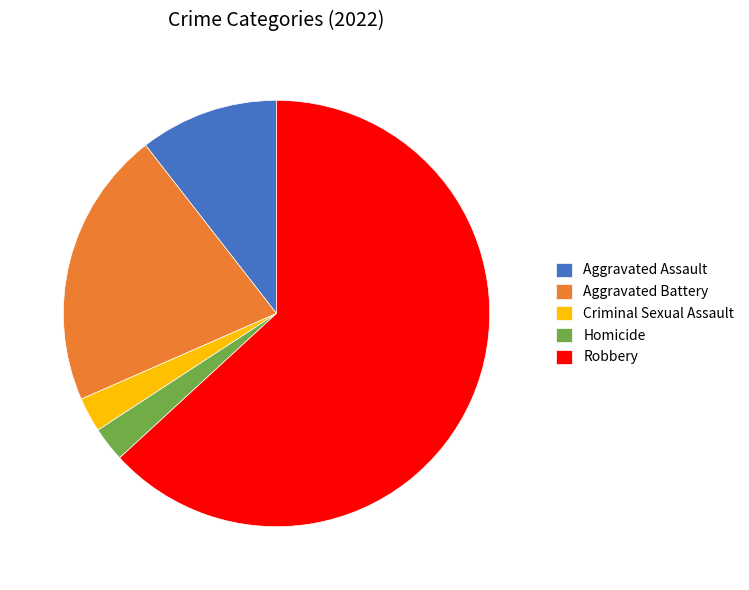

True or false: Homicide accounts for 12% of the total.

False